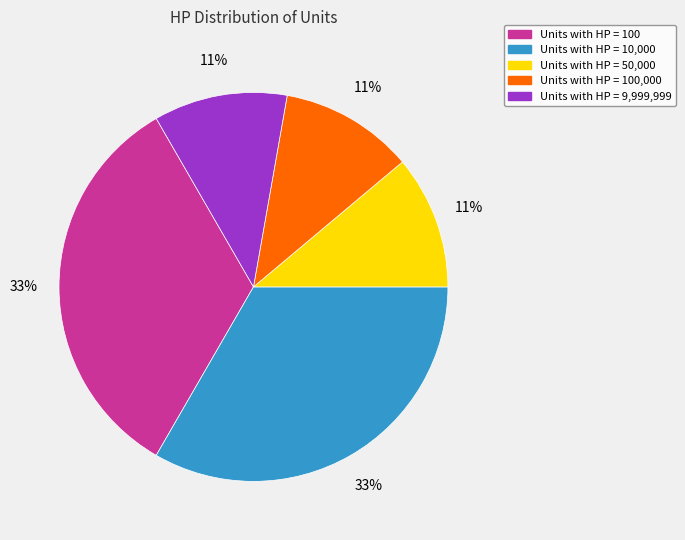

How many segments does this pie chart have?

5